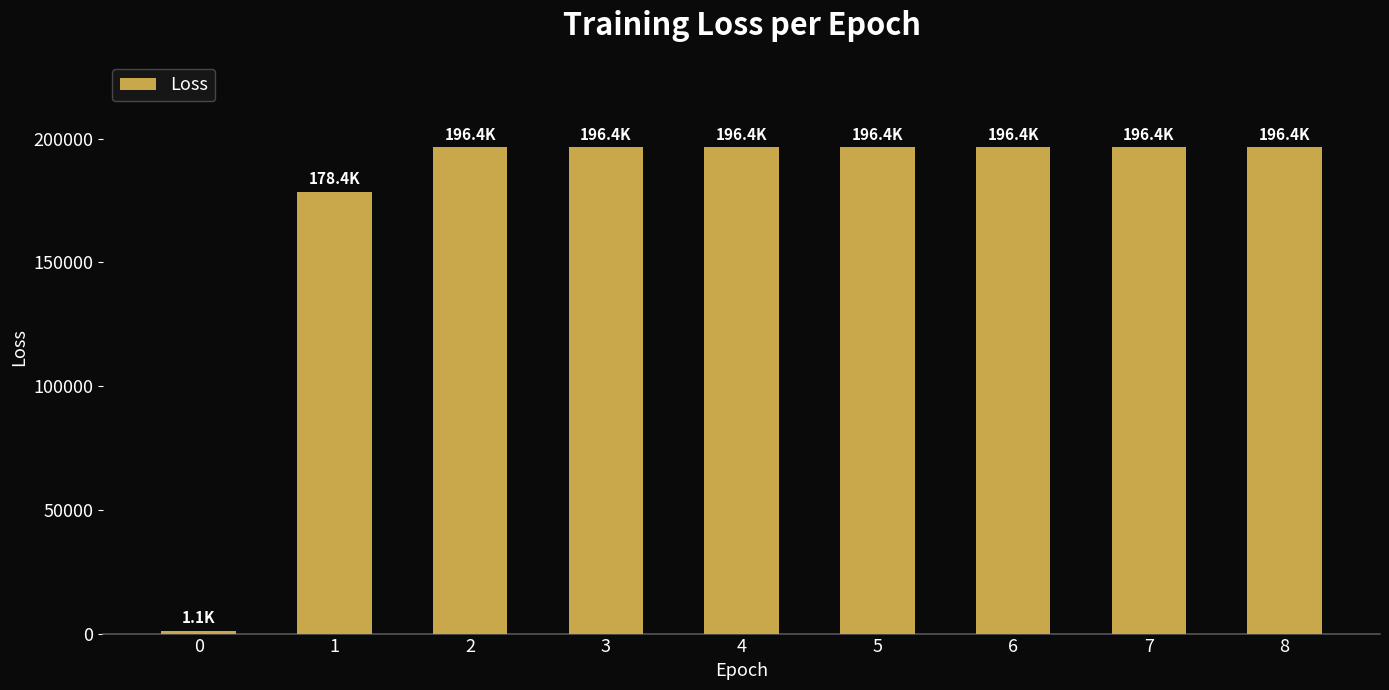

What is the difference between the maximum and minimum values?

195285.7